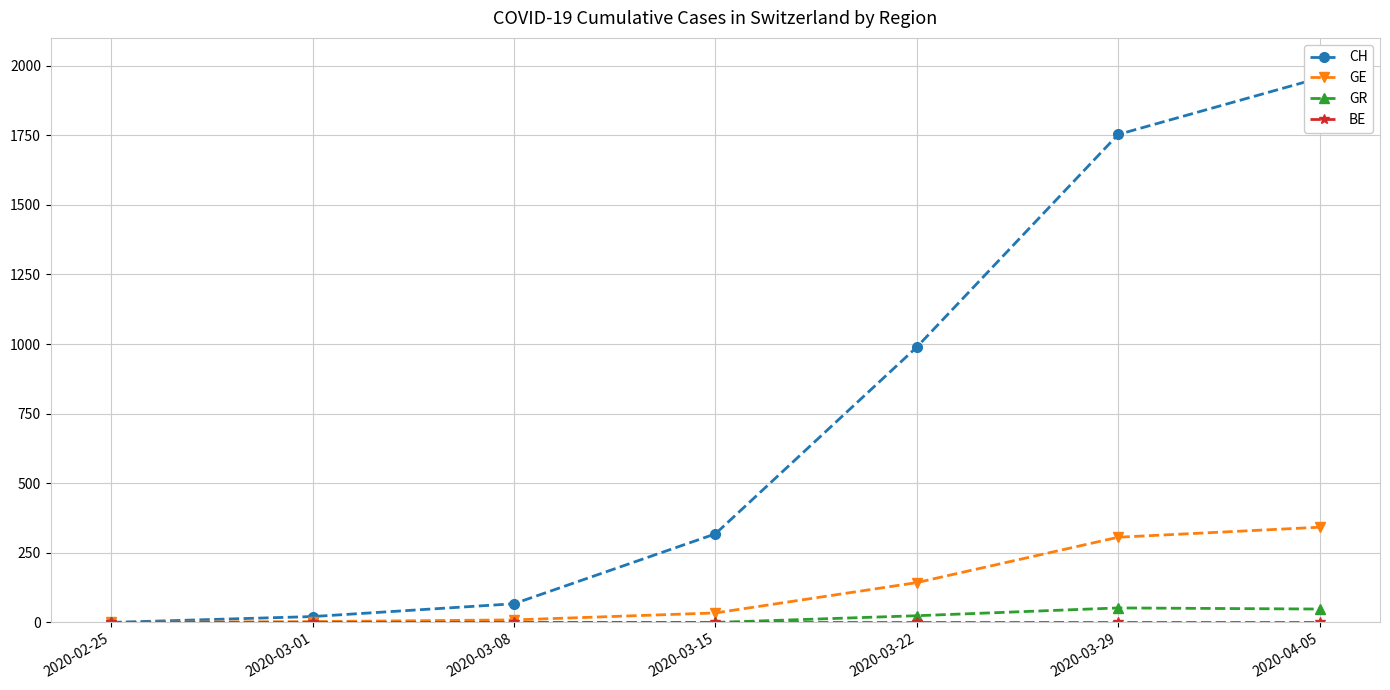

Is the value of BE at 2020-03-08 greater than the value of CH at 2020-03-15?

No